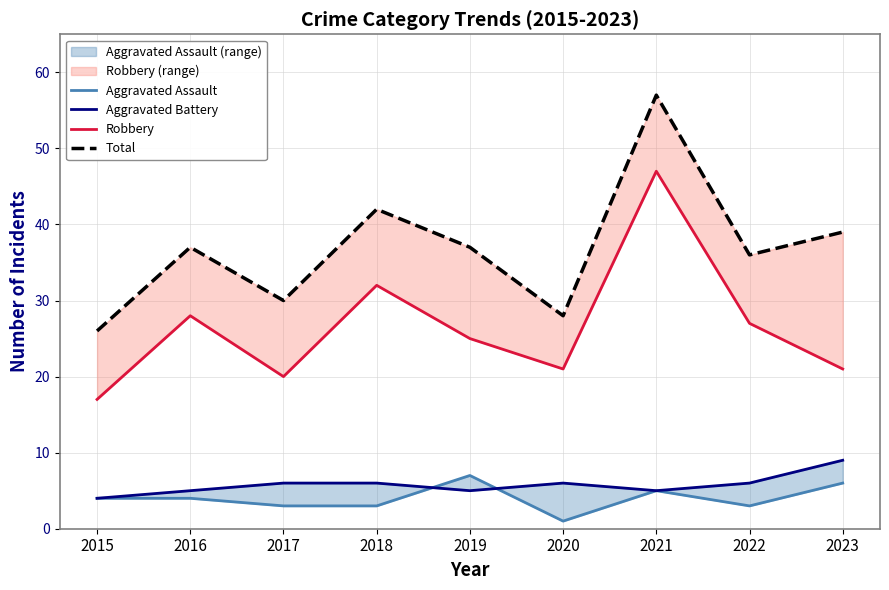

True or false: Total and Aggravated Battery cross at least once.

False